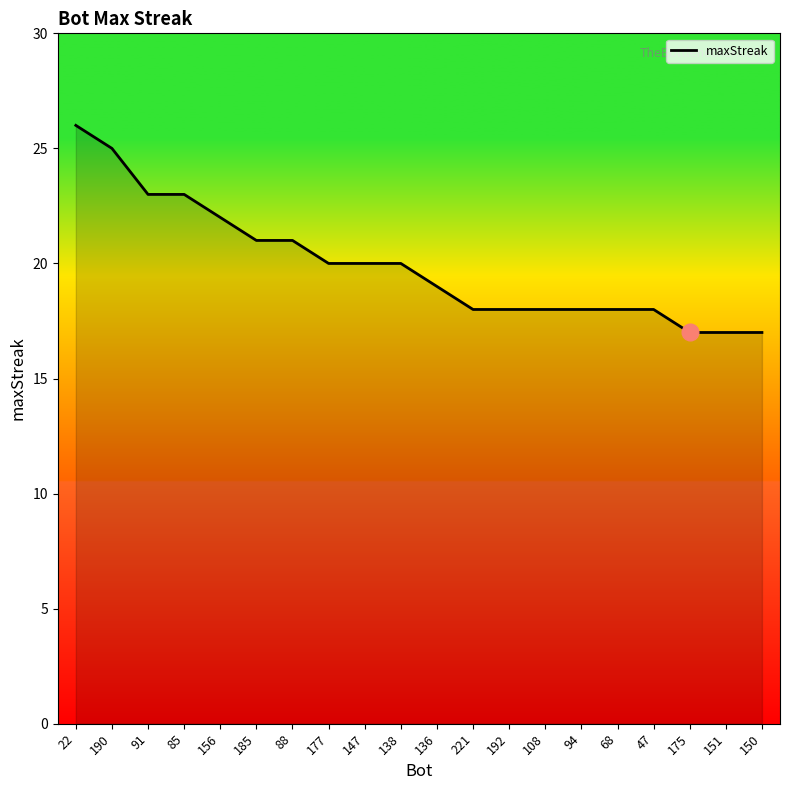

Reading right to left, transcribe all the data shown in this chart.

17	17	17	18	18	18	18	18	18	19	20	20	20	21	21	22	23	23	25	26